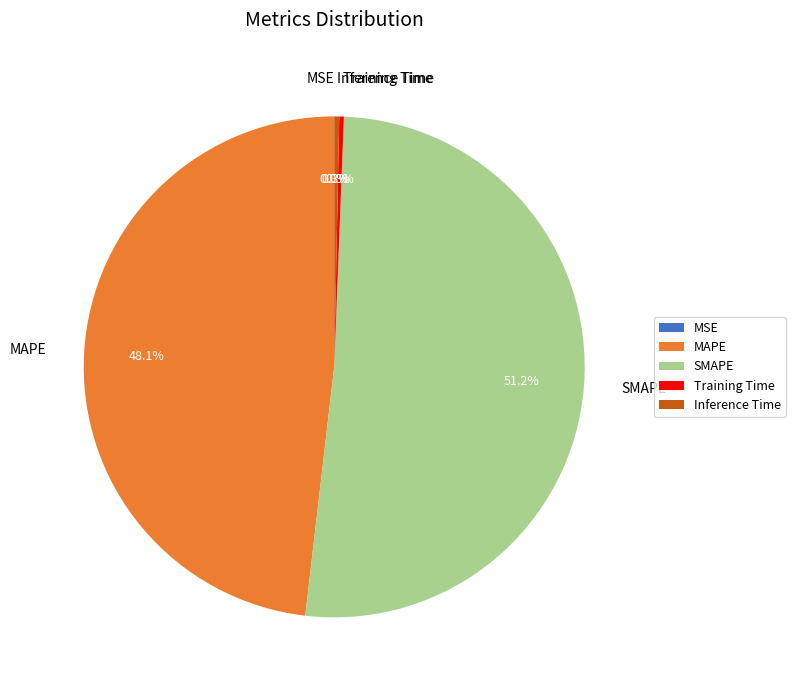

How much of the chart is everything except MAPE?

51.9%